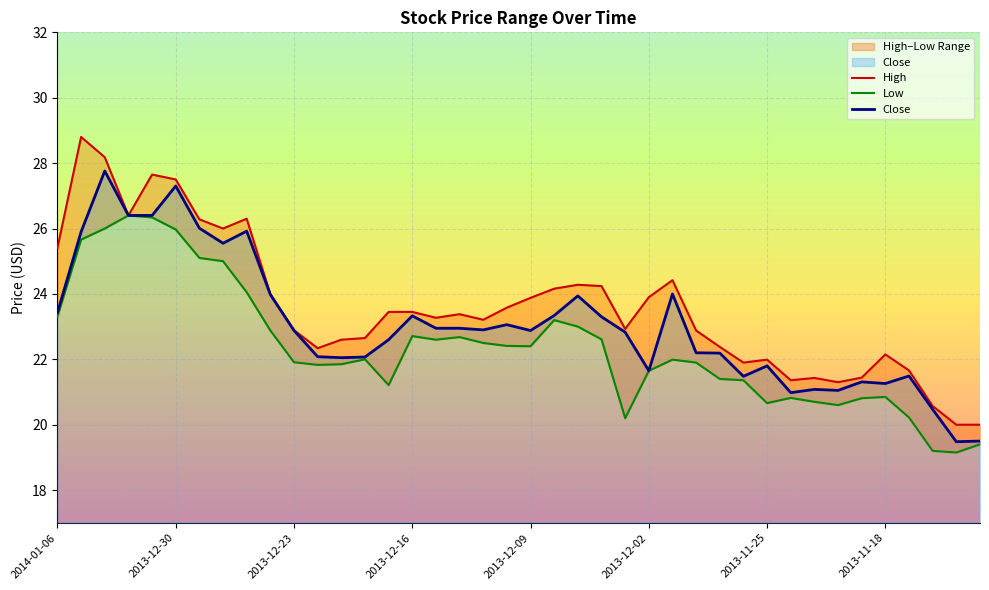

How many series are shown in this chart?

3